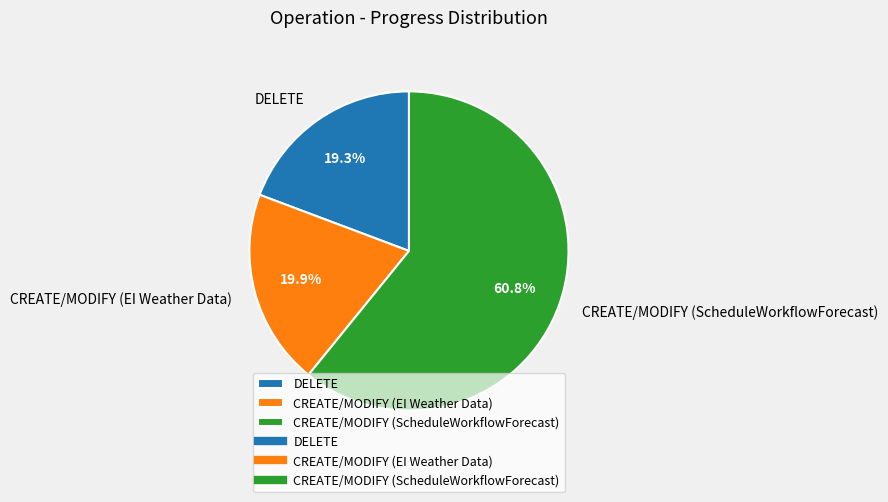

To the nearest percent, what portion does CREATE/MODIFY (EI Weather Data) represent?

20%